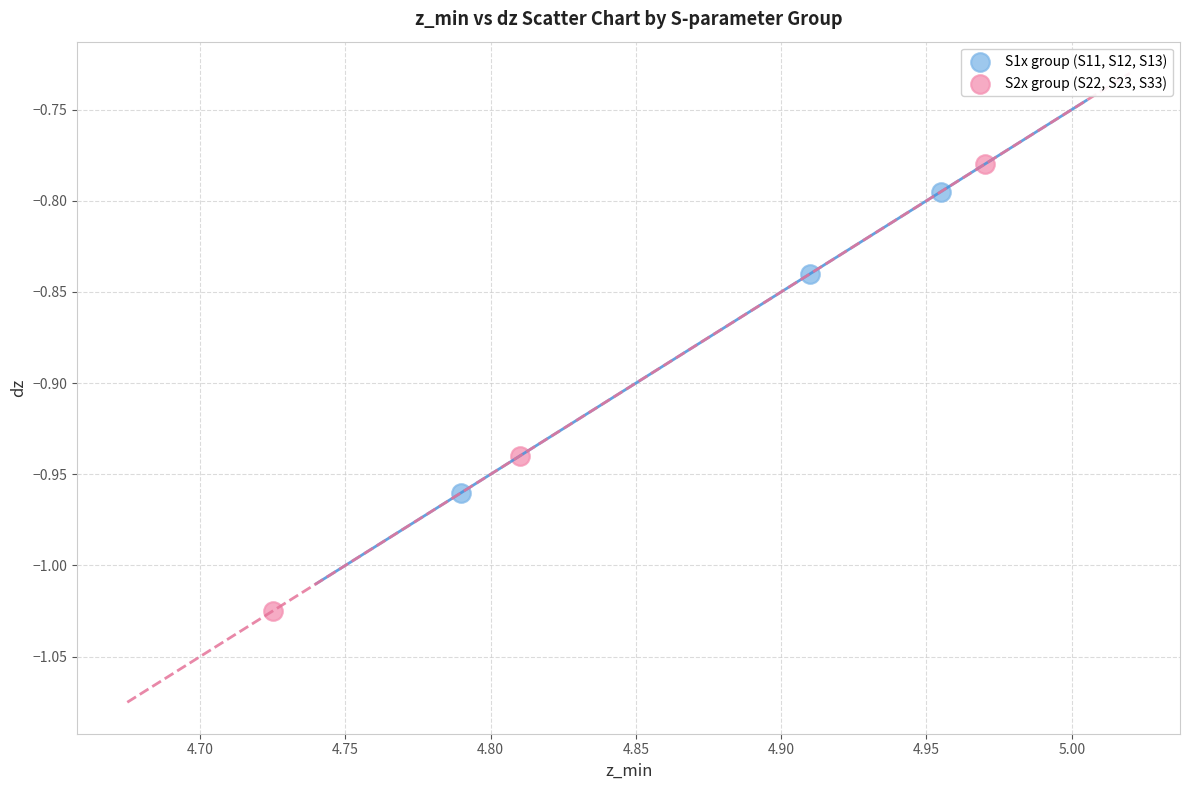

Which series has the widest spread of Y values?

S2x group (S22, S23, S33)